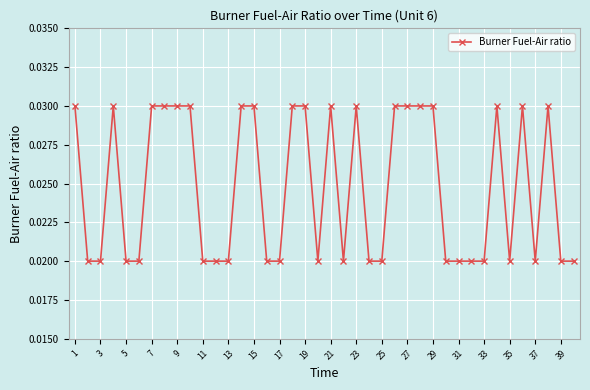

True or false: the data has more than 1 interior local peaks.

True